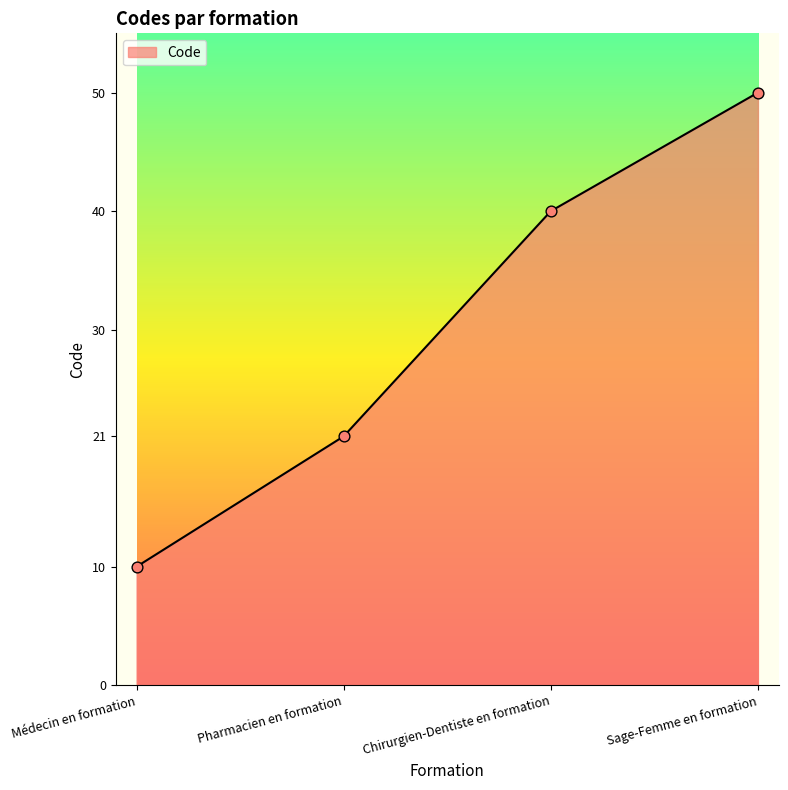

Between Chirurgien-Dentiste en formation and Médecin en formation, which is larger?

Chirurgien-Dentiste en formation